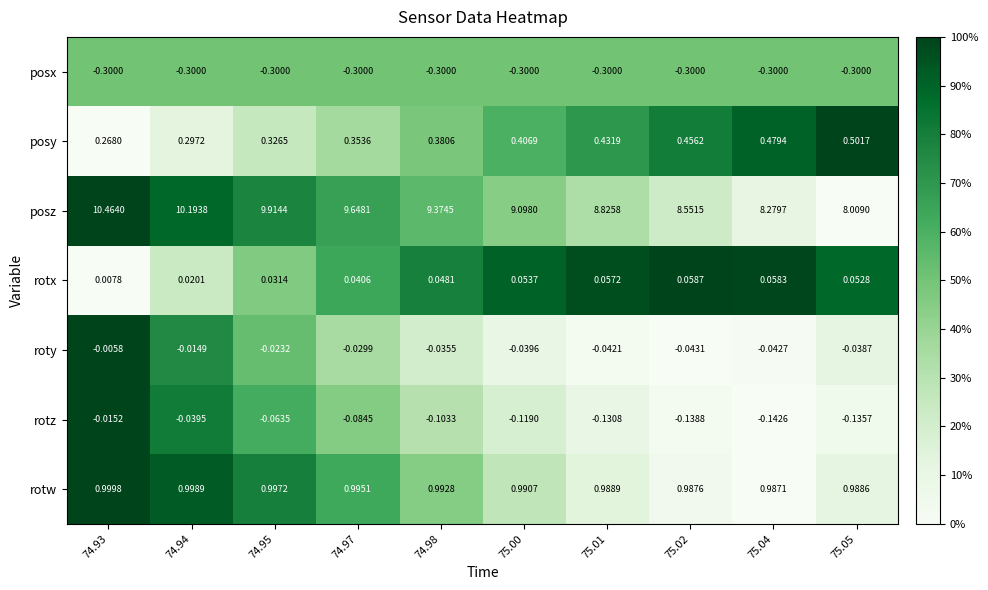

Between 74.93 and 74.97, which series saw the biggest shift?

posz